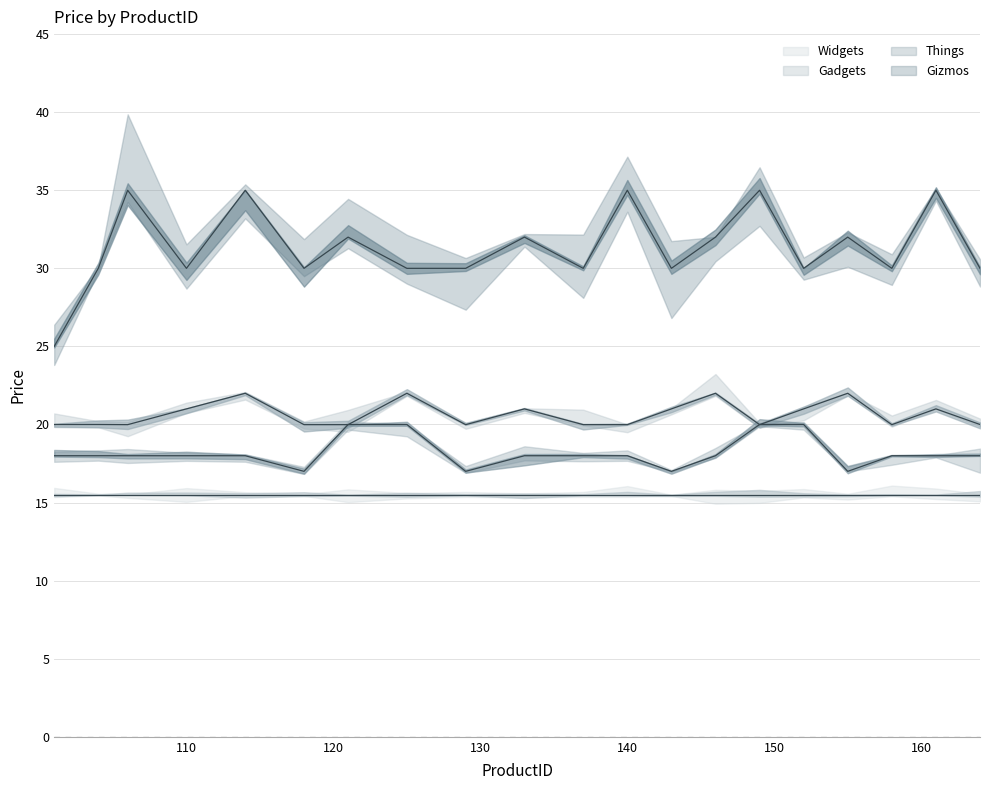

In Gadgets, how many points are lower than both neighbors (excluding endpoints)?

4